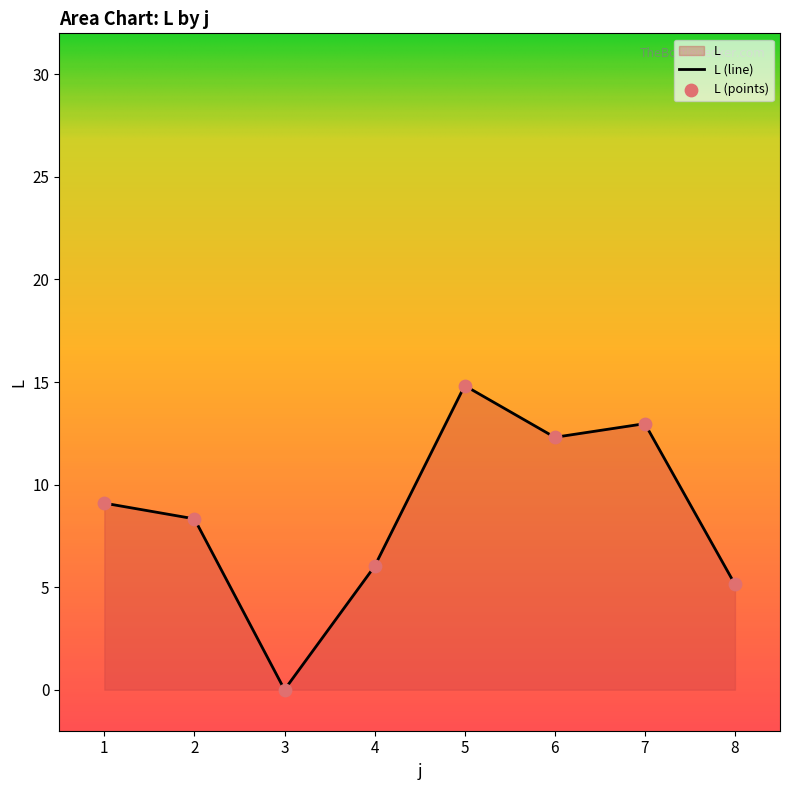

Which has a higher value, 3 or 2?

2